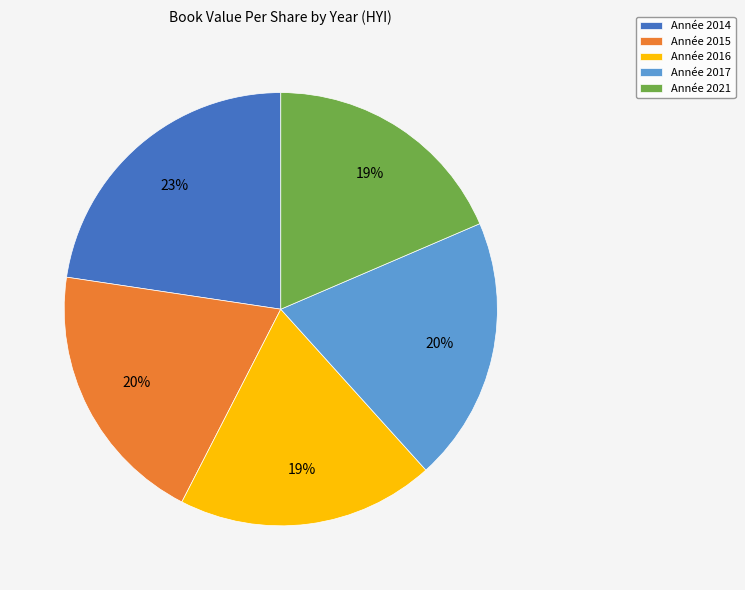

To the nearest percent, what percentage of the pie is Année 2017?

20%